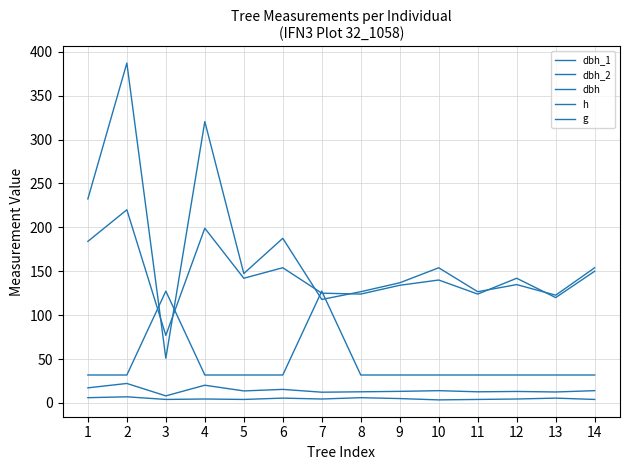

Does the chart display data point markers on the line(s)?

No